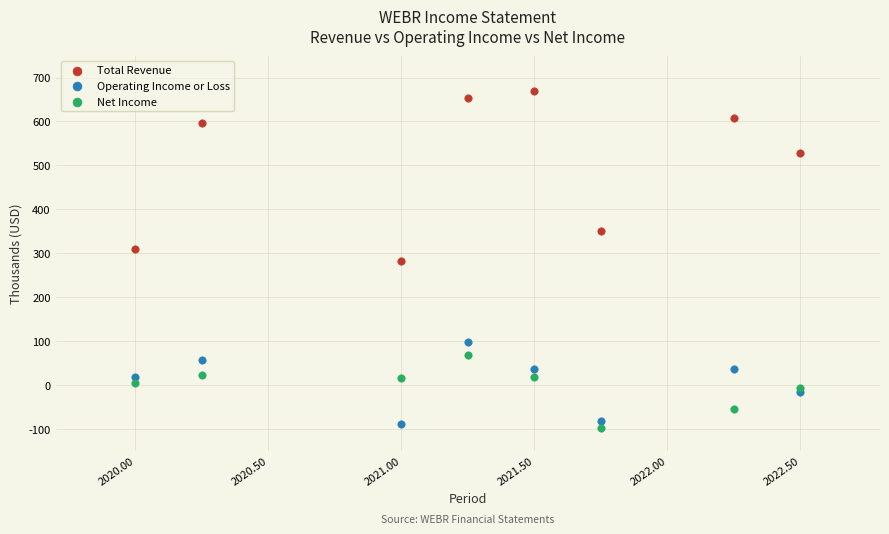

Which series reaches the maximum Y coordinate?

Total Revenue